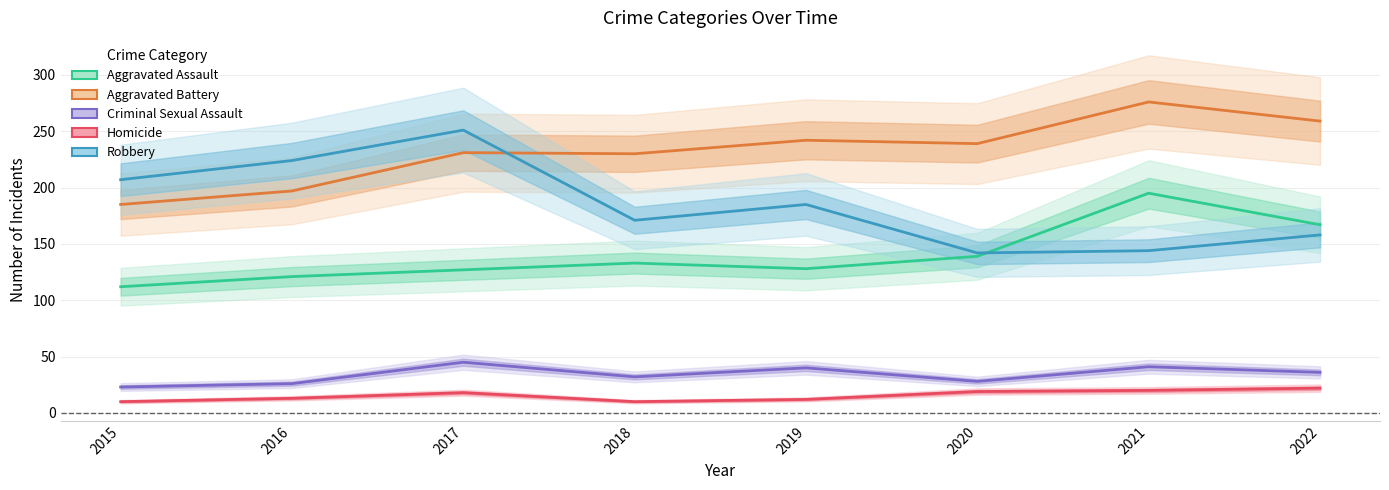

Does the chart display data point markers on the line(s)?

No